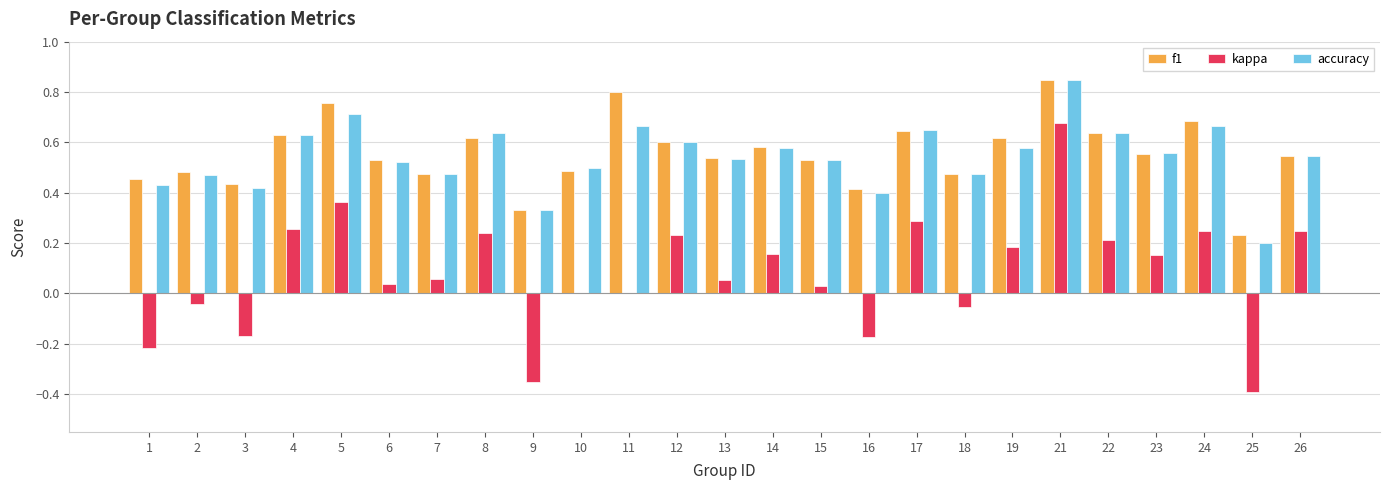

Is the value of accuracy at 11 greater than the value of f1 at 12?

Yes